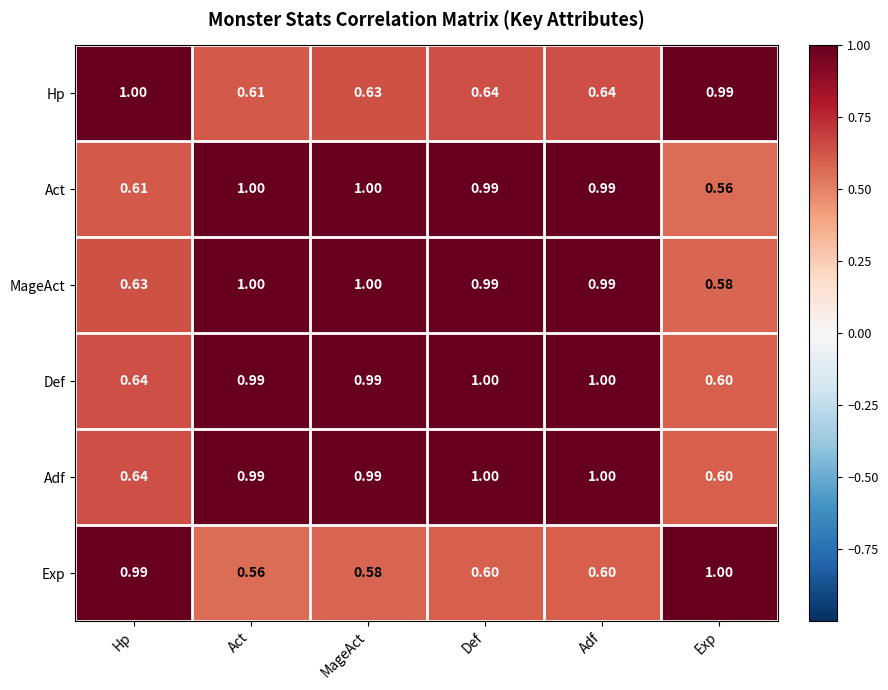

Where is Adf nearest to the value 0?

Exp